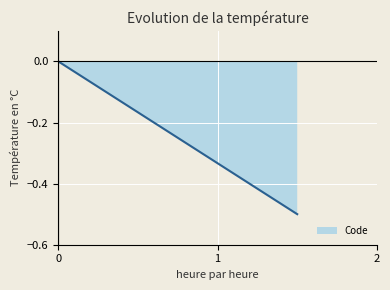

What is the sum of all values?

-1.0